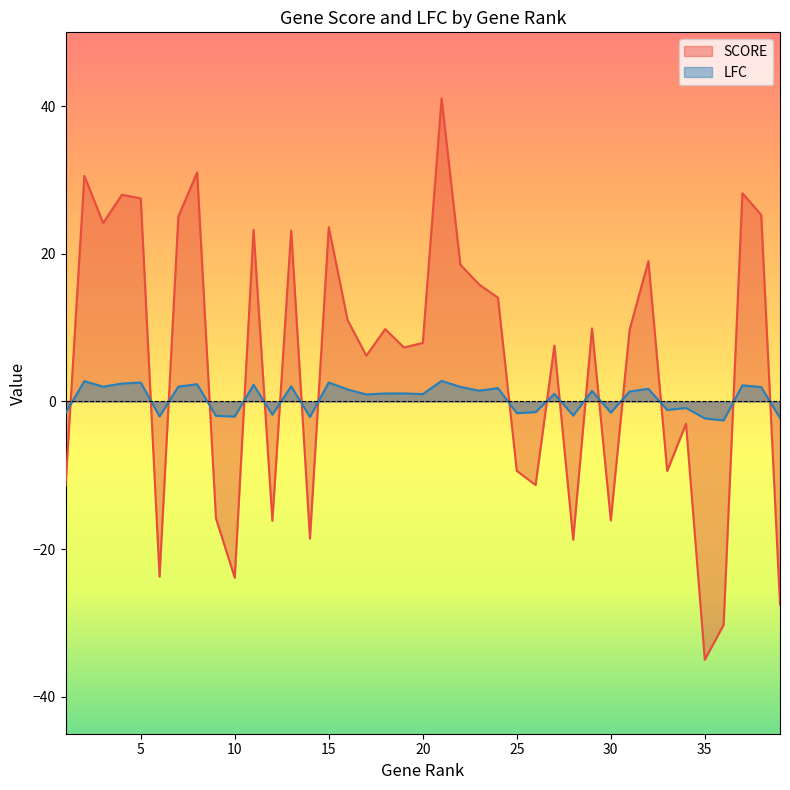

Reading left to right, extract all data points from this chart.

SCORE: 1=-11.4	2=30.6	3=24.2	4=28.0	5=27.5	6=-23.7	7=25.1	8=31.0	9=-15.8	10=-23.9	11=23.2	12=-16.2	13=23.2	14=-18.6	15=23.6	16=11.0	17=6.2	18=9.8	19=7.3	20=7.9	21=41.0	22=18.5	23=15.8	24=14.1	25=-9.4	26=-11.3	27=7.6	28=-18.7	29=9.9	30=-16.1	31=9.7	32=19.0	33=-9.4	34=-3.0	35=-35.0	36=-30.3	37=28.2	38=25.3	39=-27.5
LFC: 1=-1.6	2=2.8	3=2.0	4=2.4	5=2.6	6=-2.0	7=2.0	8=2.3	9=-1.9	10=-2.0	11=2.3	12=-1.8	13=2.1	14=-2.1	15=2.6	16=1.6	17=1.0	18=1.1	19=1.1	20=1.0	21=2.8	22=2.0	23=1.5	24=1.8	25=-1.6	26=-1.4	27=1.0	28=-1.9	29=1.4	30=-1.5	31=1.4	32=1.7	33=-1.1	34=-0.9	35=-2.3	36=-2.6	37=2.2	38=2.0	39=-2.2